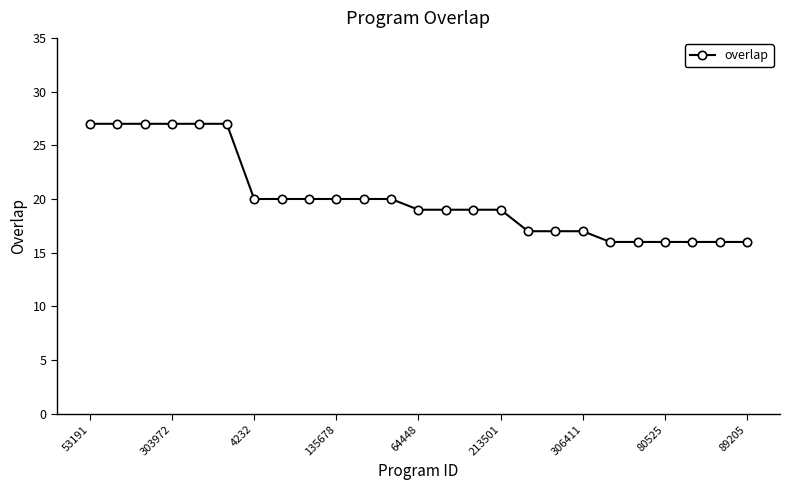

What is the greatest value displayed?

27